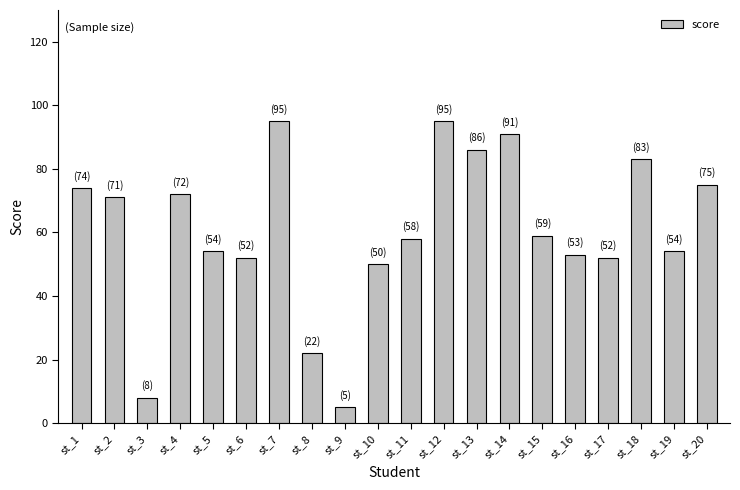

Count the number of data series in this chart.

1